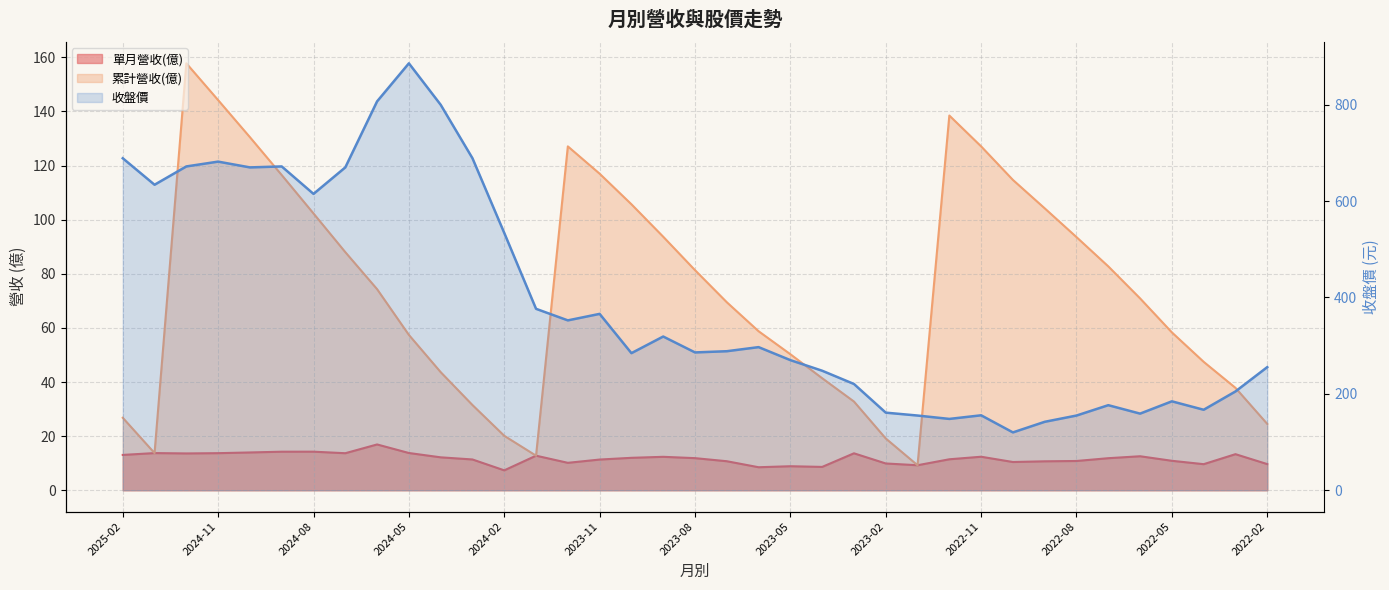

What is the value of the 累計營收(億) point at the 17th from the left?

105.7